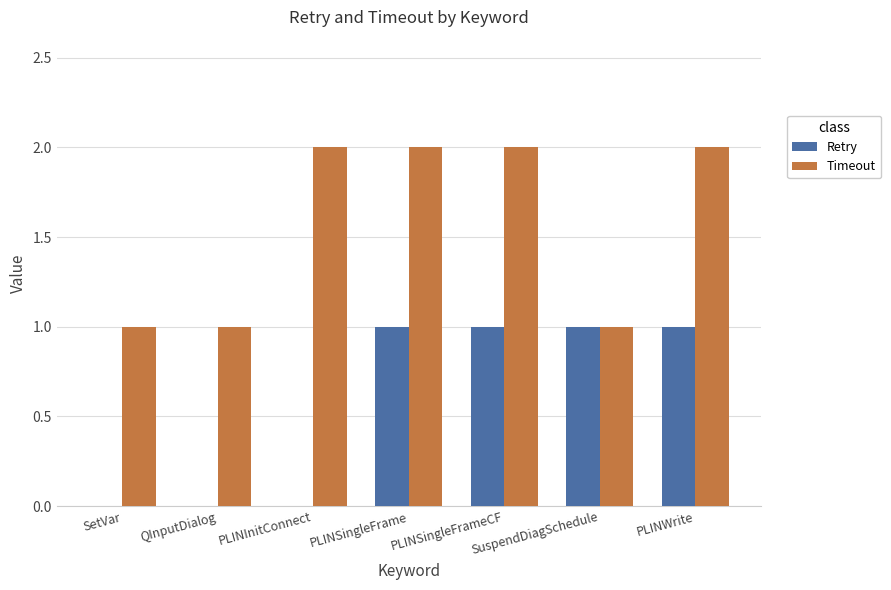

The Timeout series shows 2 at PLINSingleFrameCF. True or false?

True